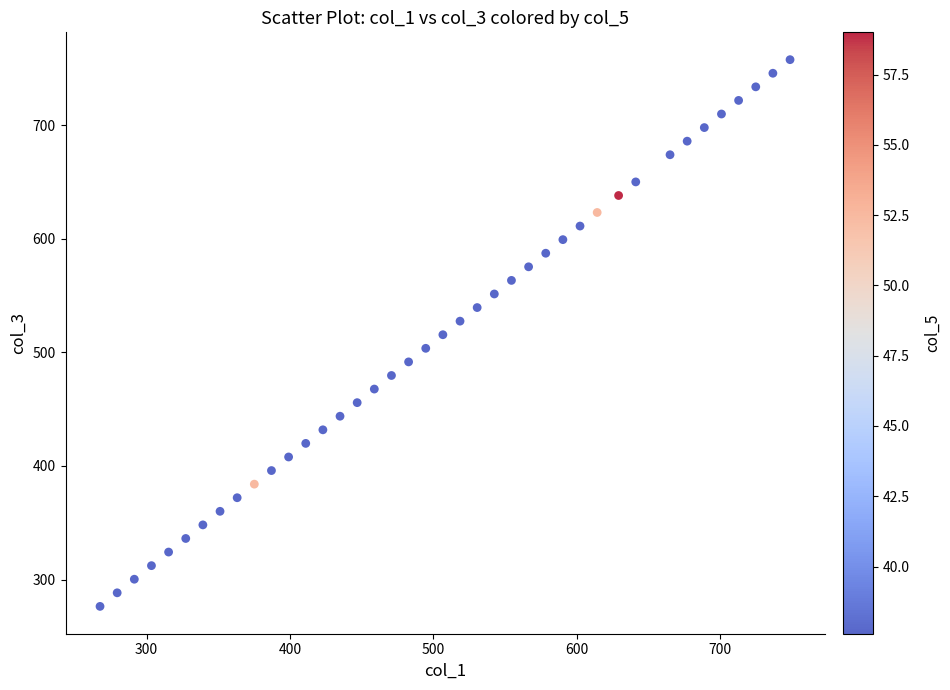

What is the range of Y values (max minus min)?

481.2